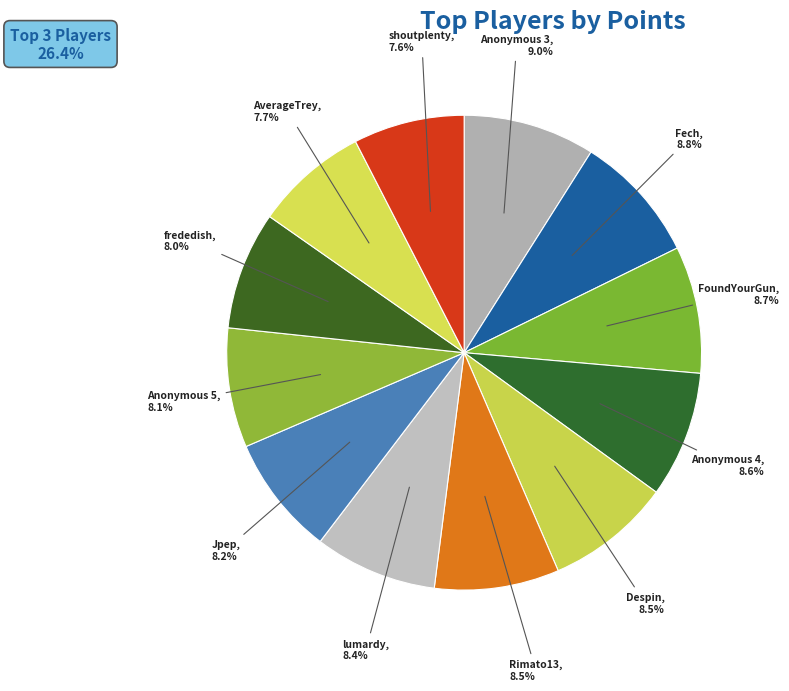

How many segments does this pie chart have?

12